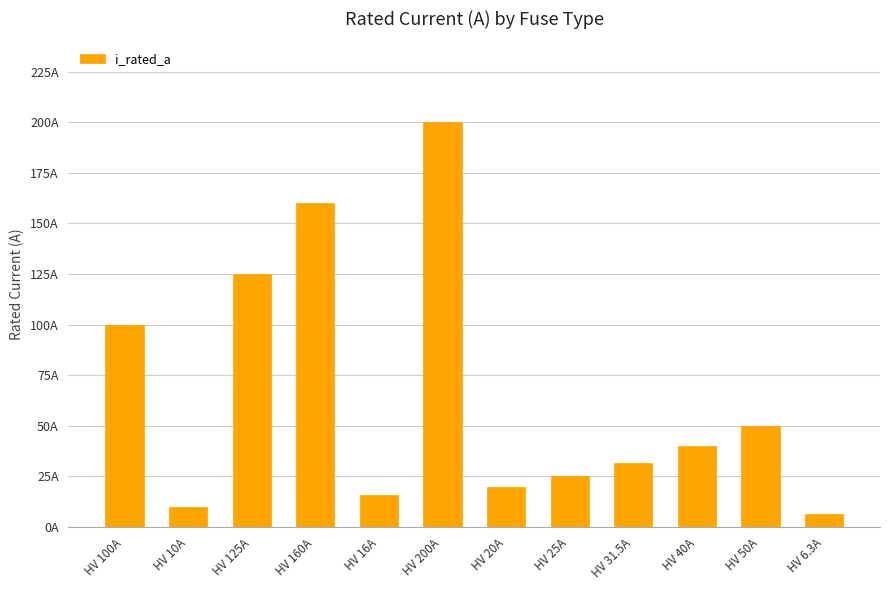

Reading left to right, extract all data points from this chart.

100.0	10.0	125.0	160.0	16.0	200.0	20.0	25.0	31.5	40.0	50.0	6.3